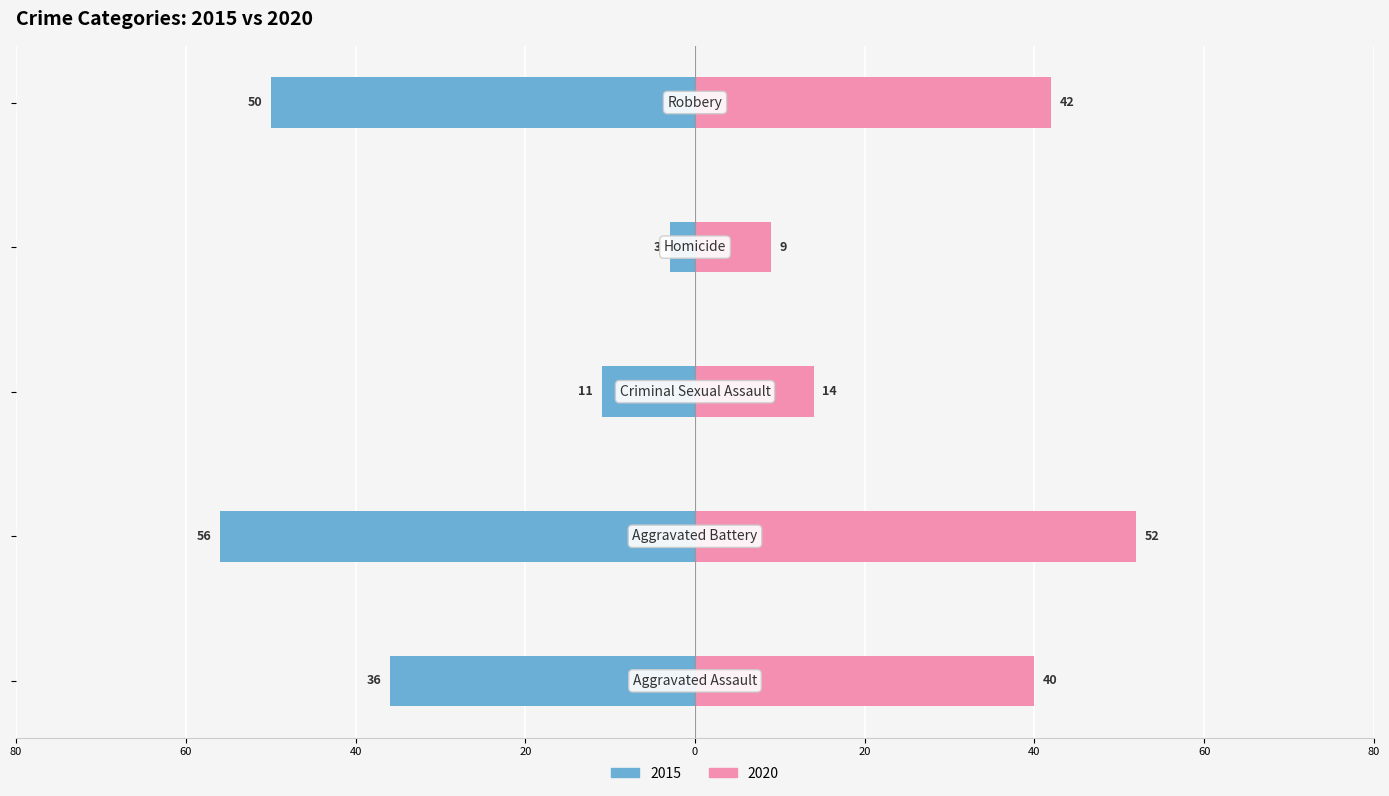

At how many categories does at least one series exceed 51?

1